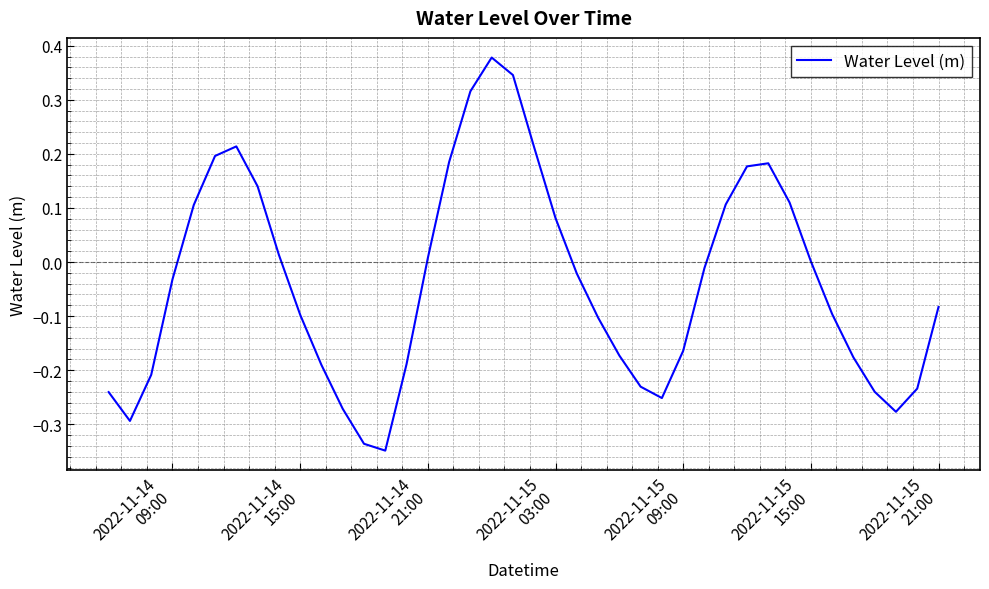

What is the difference between the maximum and second lowest values?

0.7